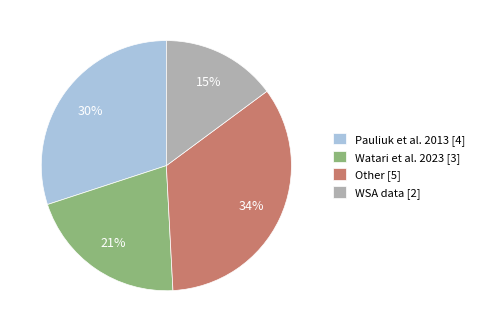

Does any single category account for the majority?

No